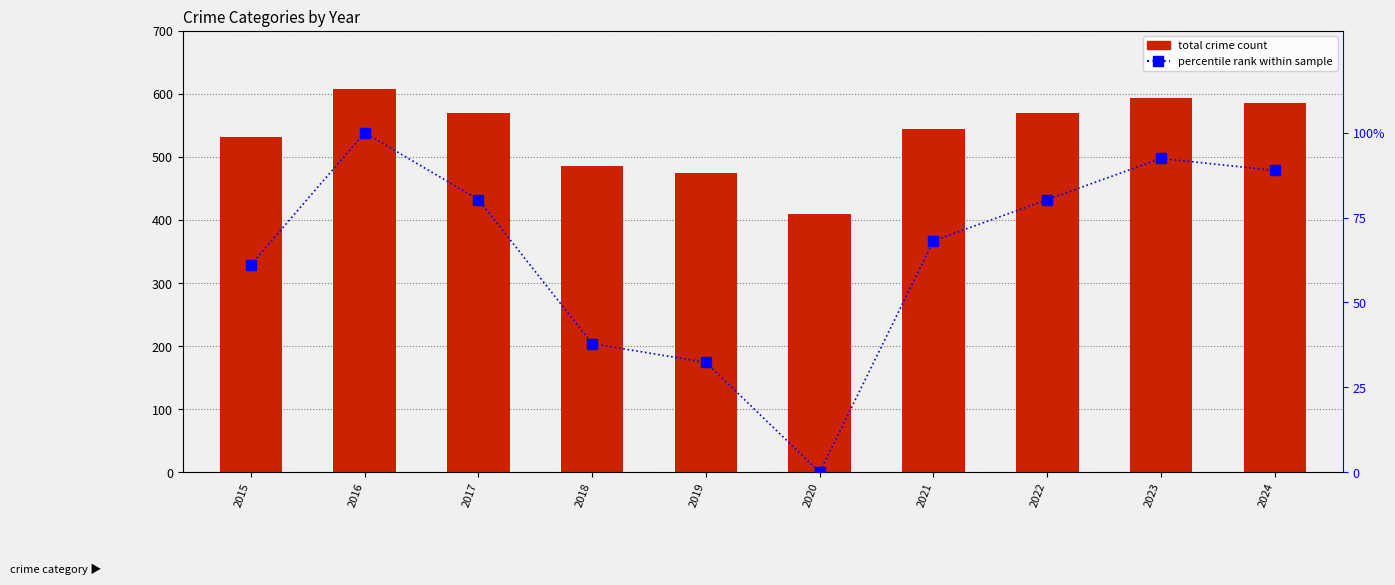

How many values are above zero?

9